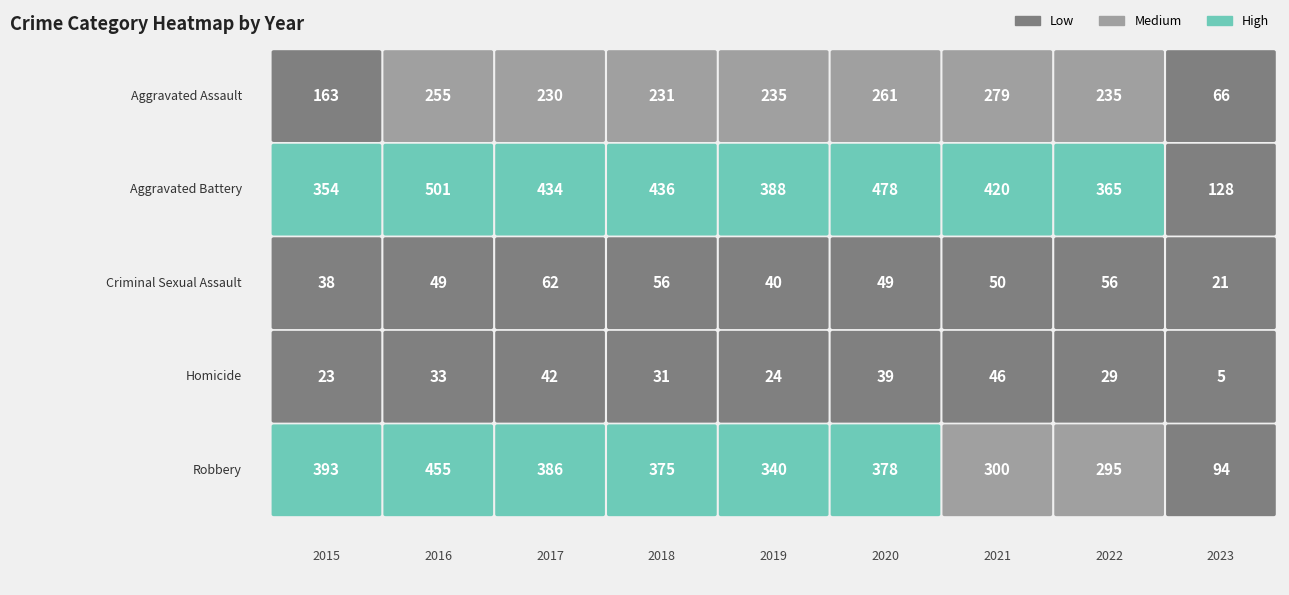

The Criminal Sexual Assault series shows 96 at 2018. True or false?

False